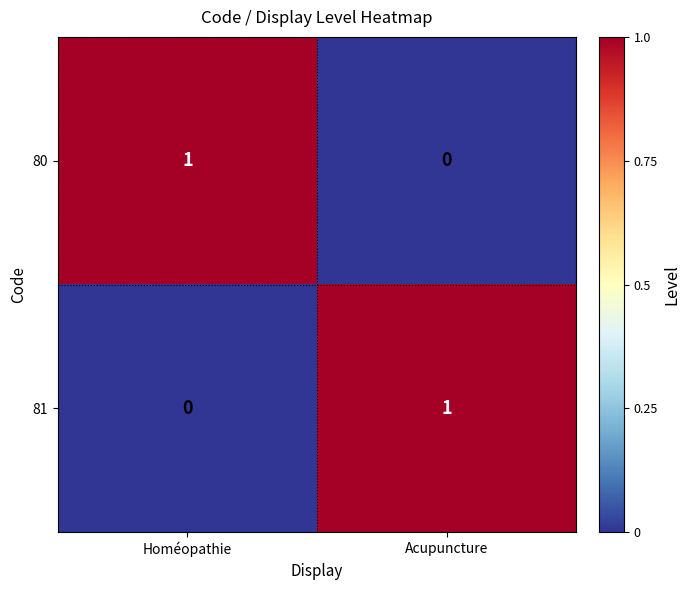

How many data points does each series have?

2